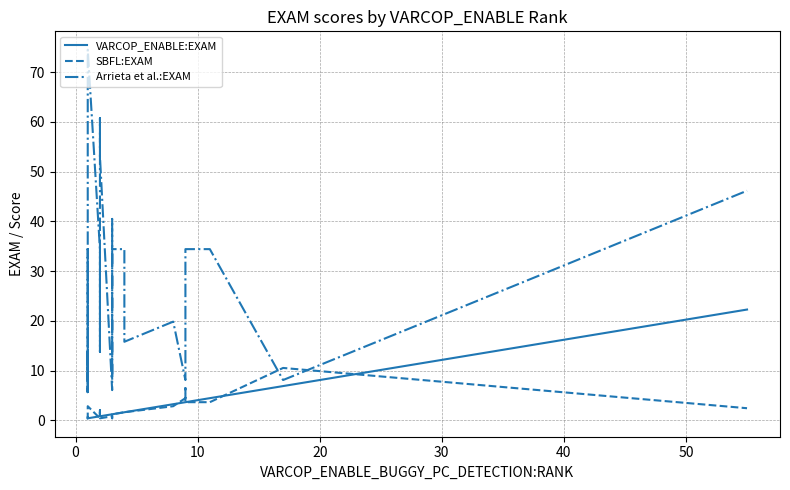

What is the value of the Arrieta et al.:EXAM point at the 23rd from the left?

34.4